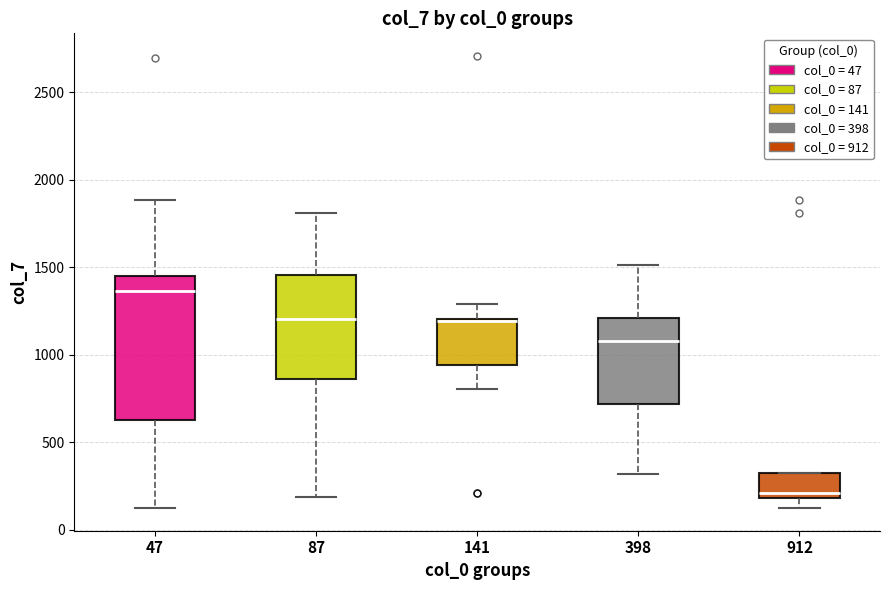

Which box is the tallest, from its lower edge to its upper edge?

47